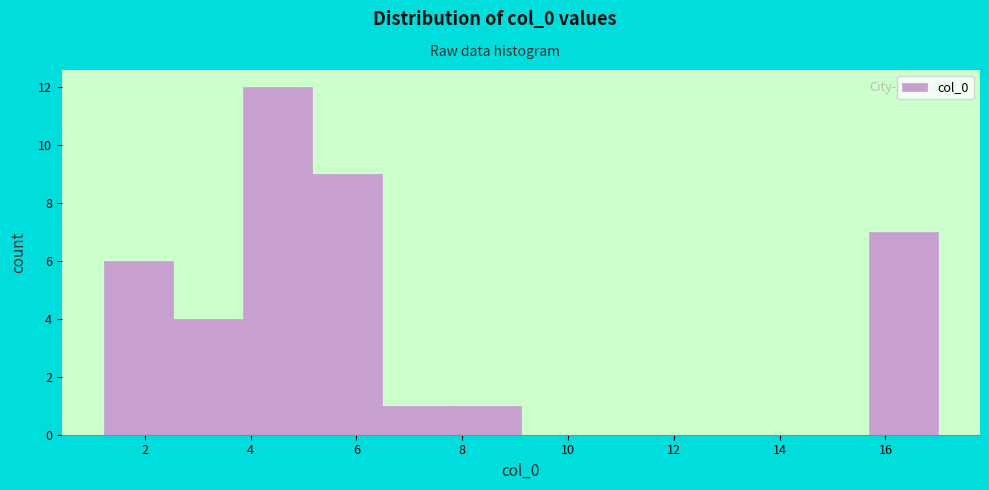

Reading left to right, transcribe this chart: for each bar, give the range it covers on the x-axis and its height. Neither the bar edges nor the heights are printed on the chart, so give them approximately, as read against the axes.

1.2 to 2.6: 6
2.6 to 3.8: 4
3.8 to 5.2: 12
5.2 to 6.4: 9
6.4 to 7.8: 1
7.8 to 9.2: 1
9.2 to 10.4: 0
10.4 to 11.8: 0
11.8 to 13.0: 0
13.0 to 14.4: 0
14.4 to 15.6: 0
15.6 to 17.0: 7